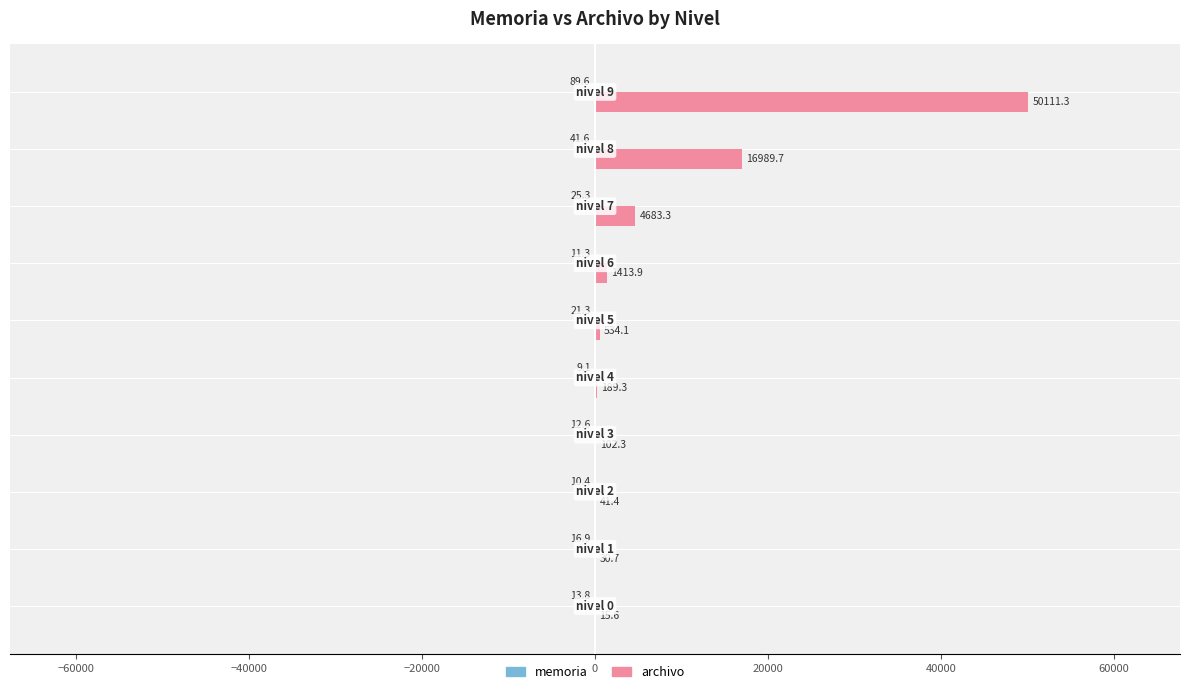

What is the highest value of the archivo series?

50111.3